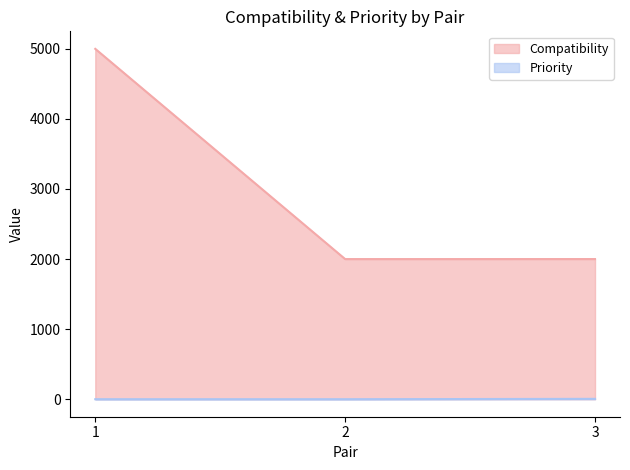

How many lines are shown in the chart?

2